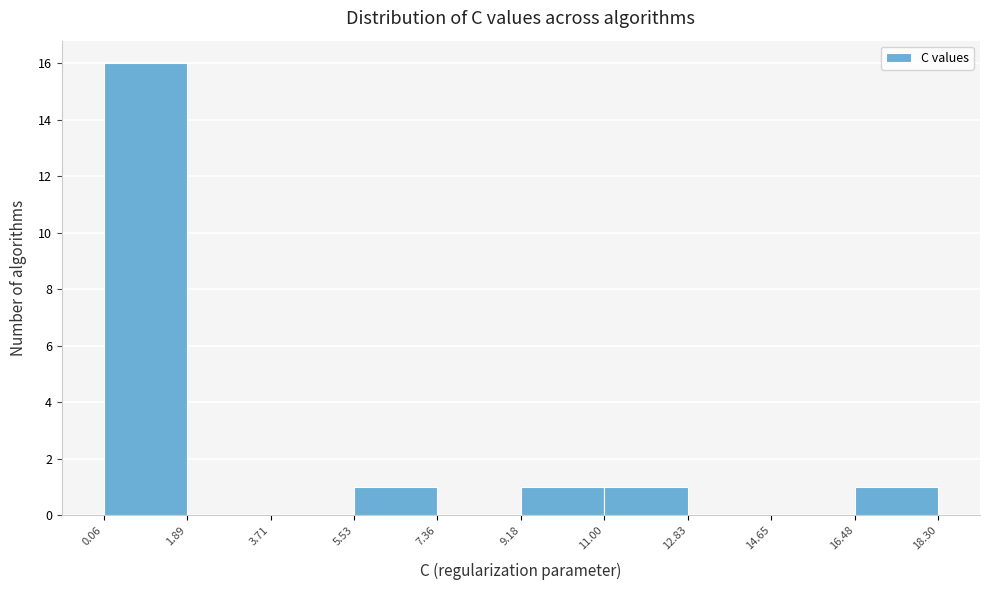

Over which range of the x-axis is the bar tallest?

0.06 to 1.89